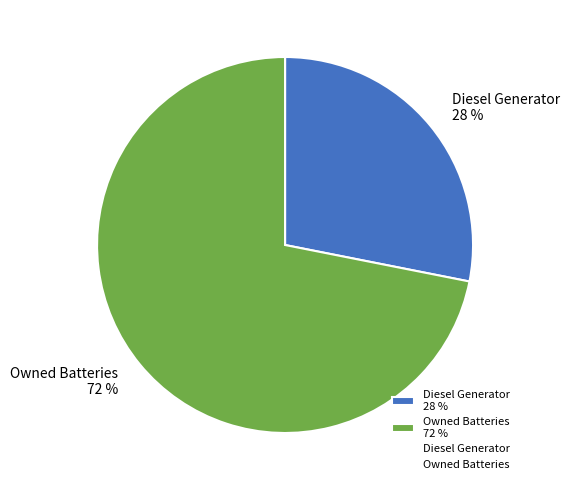

Count the number of slices in the pie.

2